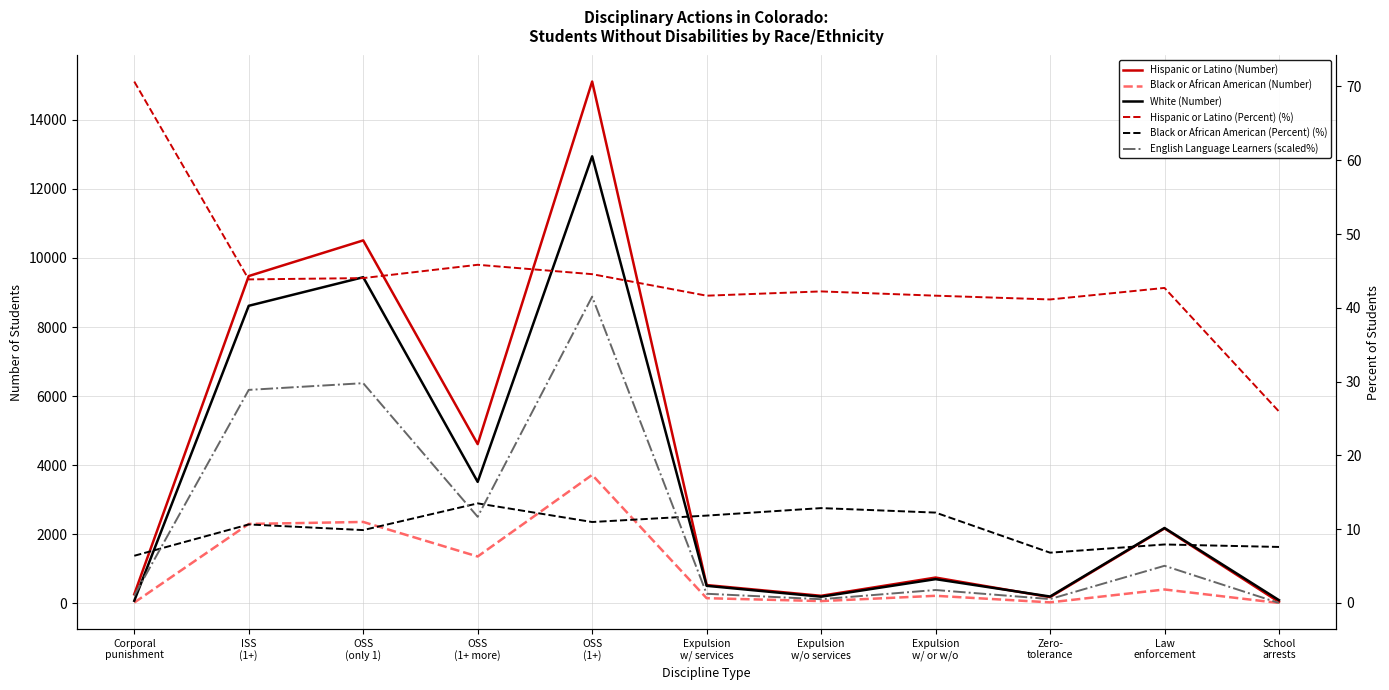

Reading right to left, what are all the values shown in this chart?

Hispanic or Latino (Number): 41.0	2170.0	181.0	748.0	220.0	531.0	15106.0	4611.0	10508.0	9476.0	265.0
Black or African American (Number): 12.0	403.0	30.0	220.0	67.0	151.0	3720.0	1358.0	2358.0	2300.0	24.0
White (Number): 94.0	2183.0	199.0	702.0	194.0	509.0	12943.0	3518.0	9442.0	8615.0	76.0
Hispanic or Latino (Percent) (%): 25.9	42.7	41.1	41.6	42.2	41.6	44.6	45.8	44.0	43.9	70.7
Black or African American (Percent) (%): 7.6	7.9	6.8	12.2	12.9	11.8	11.0	13.5	9.9	10.6	6.4
English Language Learners (scaled%): 0.0	5.0	0.5	1.8	0.5	1.2	41.5	11.7	29.8	28.9	1.0